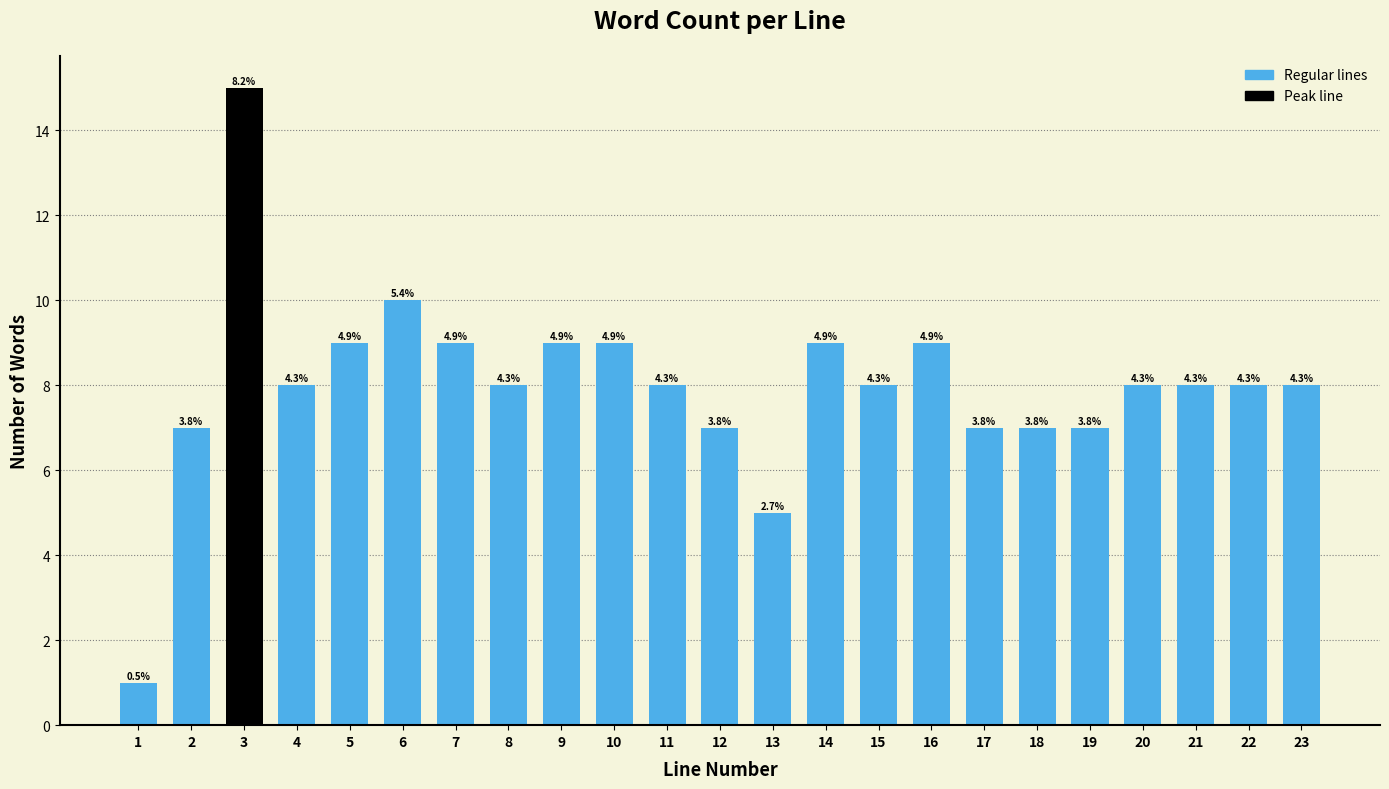

Are the bars horizontal?

No